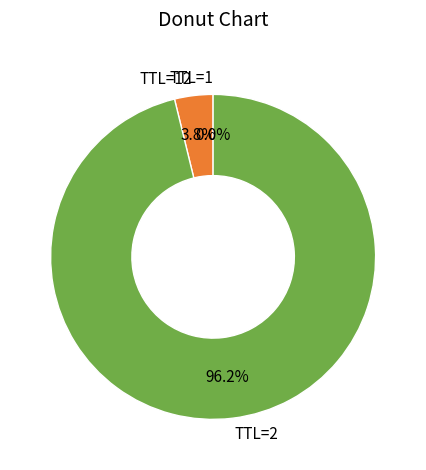

Which slice represents more than half of the pie?

TTL=2